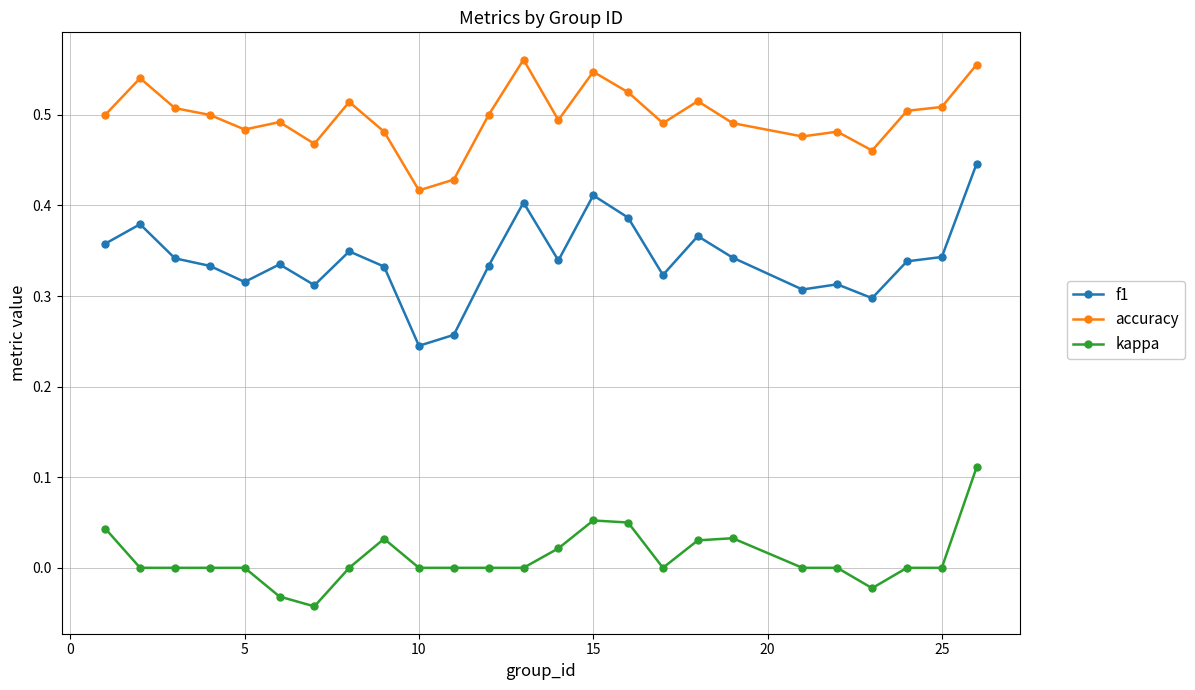

True or false: accuracy and kappa intersect in this chart.

False